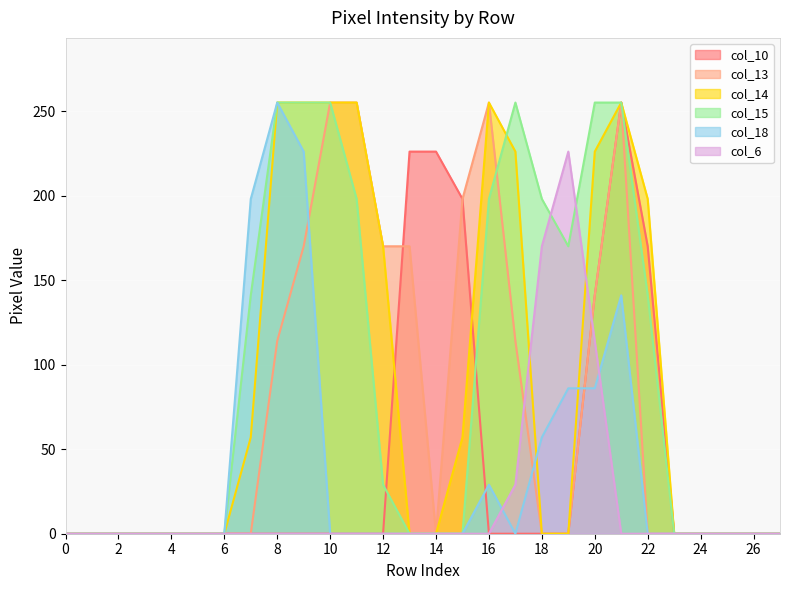

Which category has the highest value across all series?

21